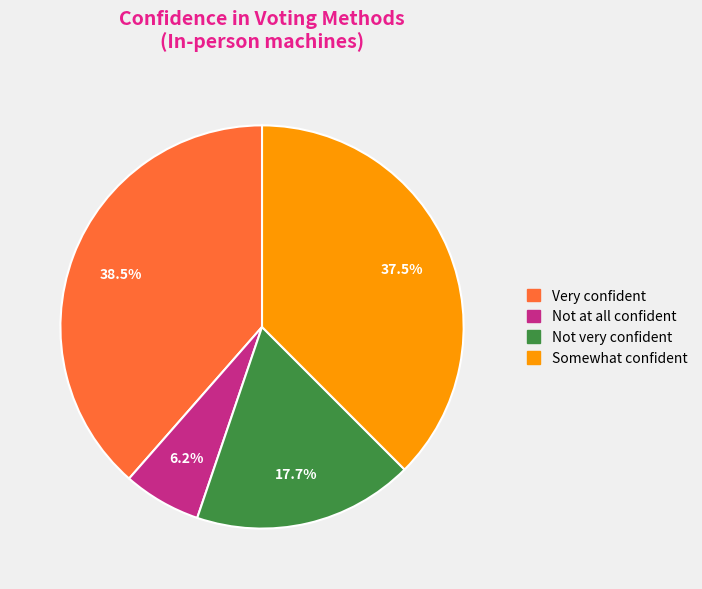

Which category has the smallest portion of the pie?

Not at all confident